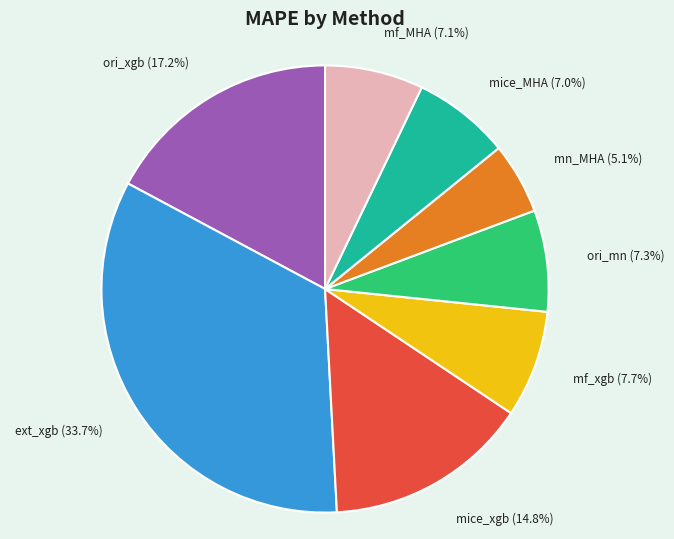

To the nearest percent, what is the combined percentage of mn_MHA and mf_MHA?

12%